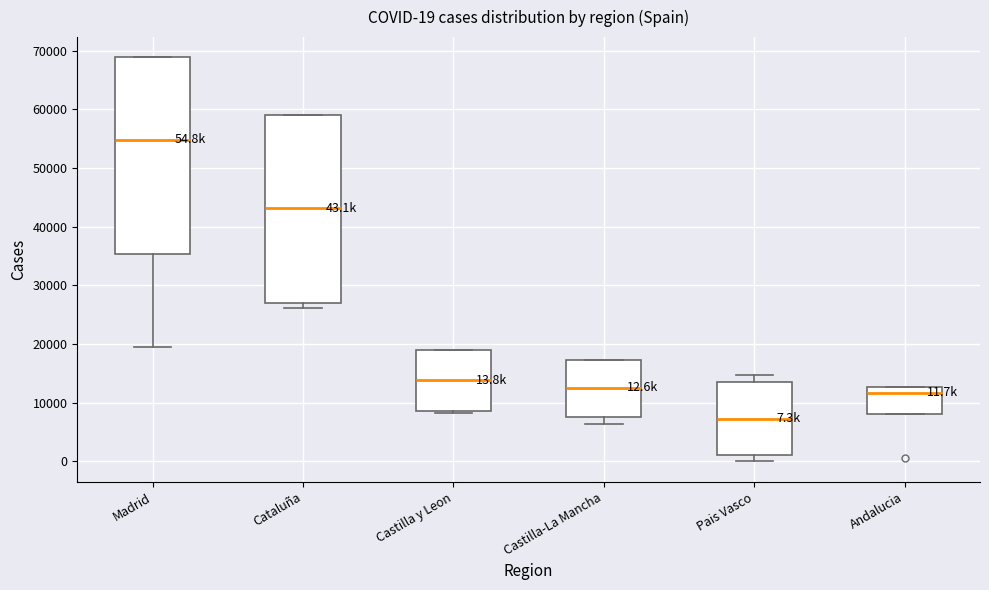

Which box's median line is the highest?

Madrid